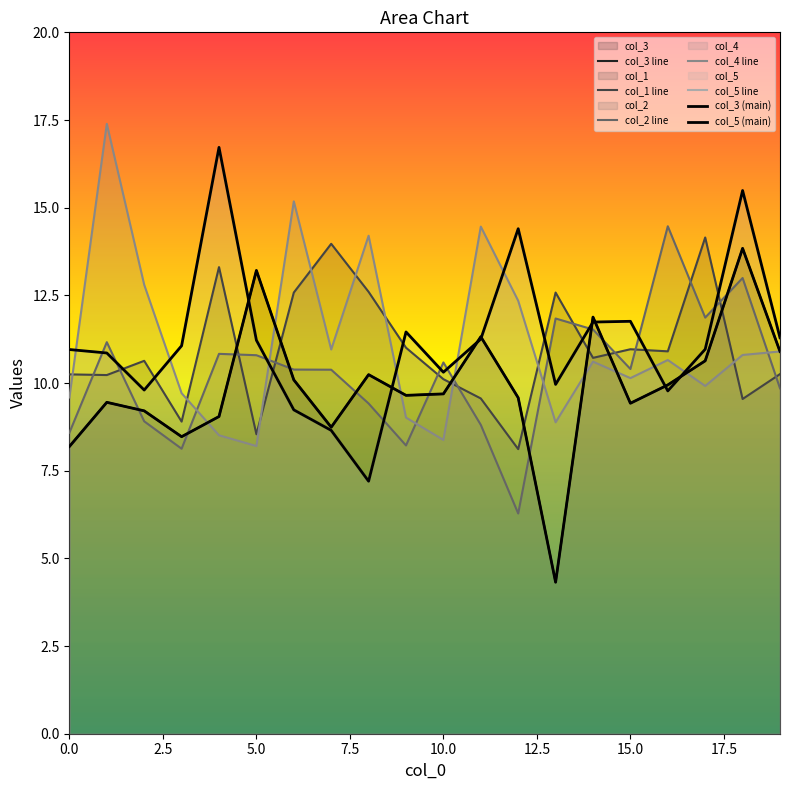

Between 7 and 1, which is larger?

1